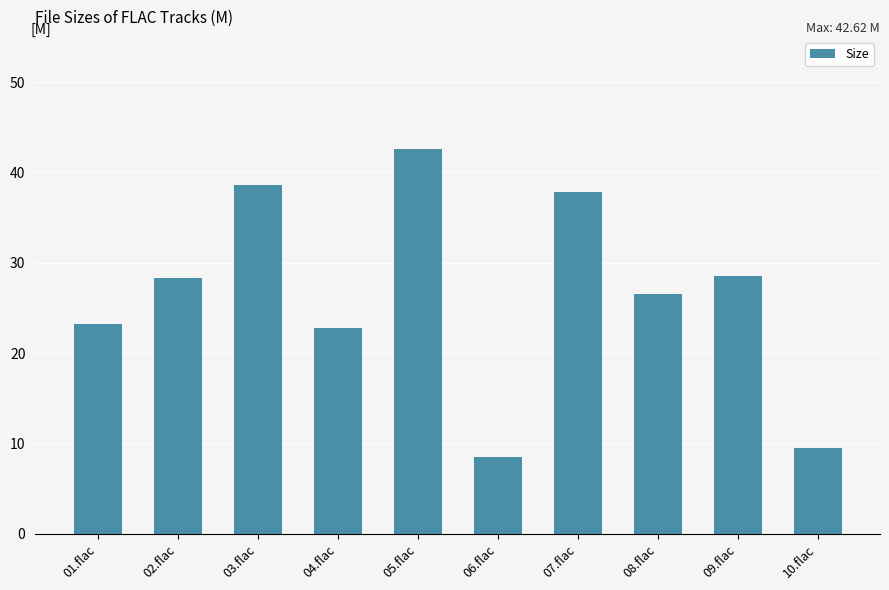

What is the maximum value shown in the chart?

42.6